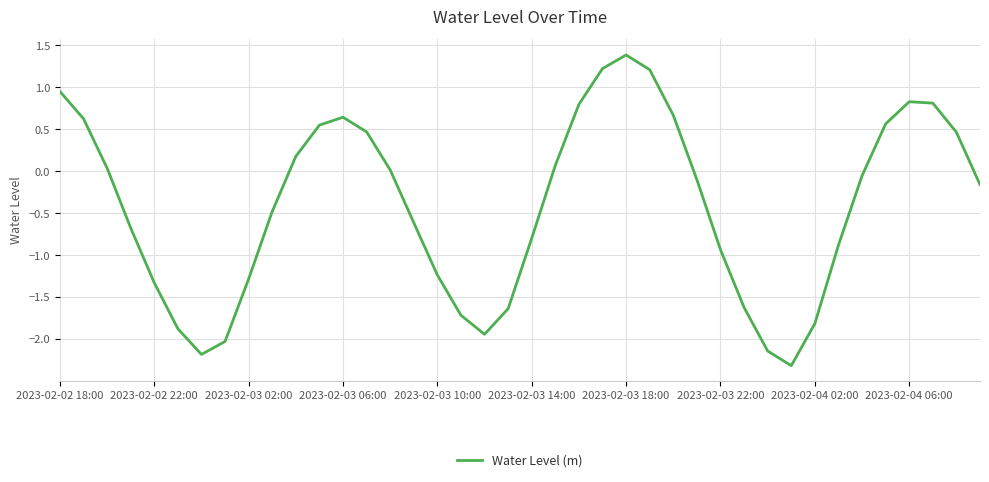

What is the difference between the maximum and minimum values?

3.7